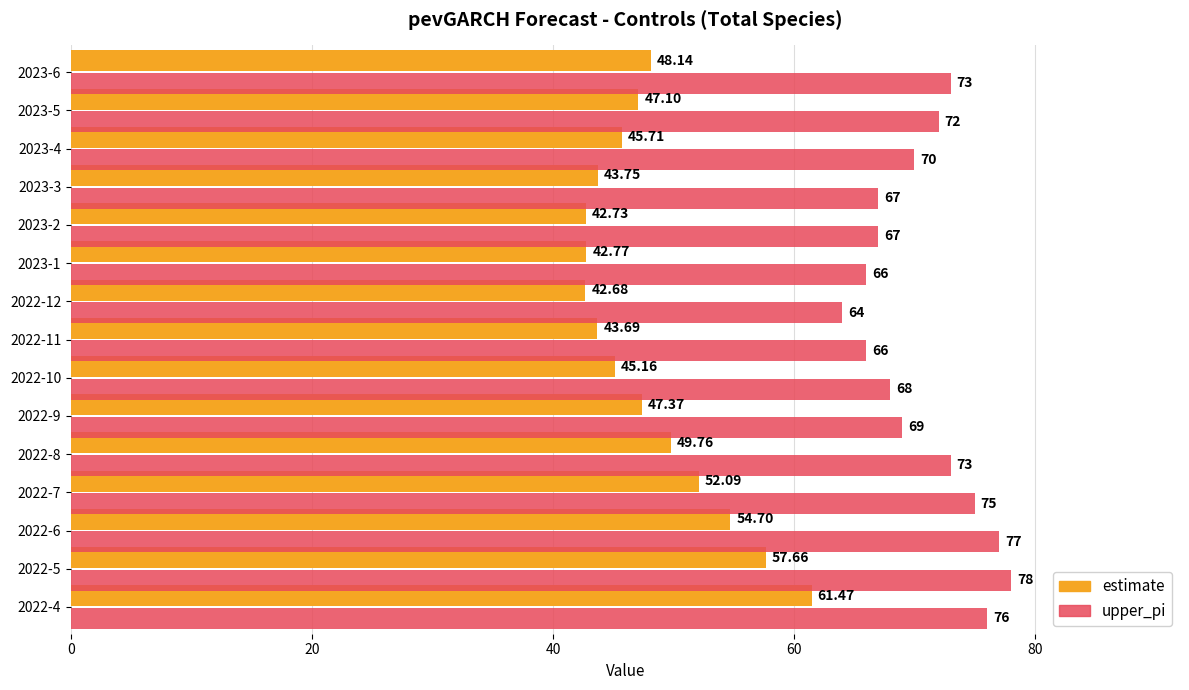

What is the difference between the maximum and minimum values in the upper_pi series?

14.0